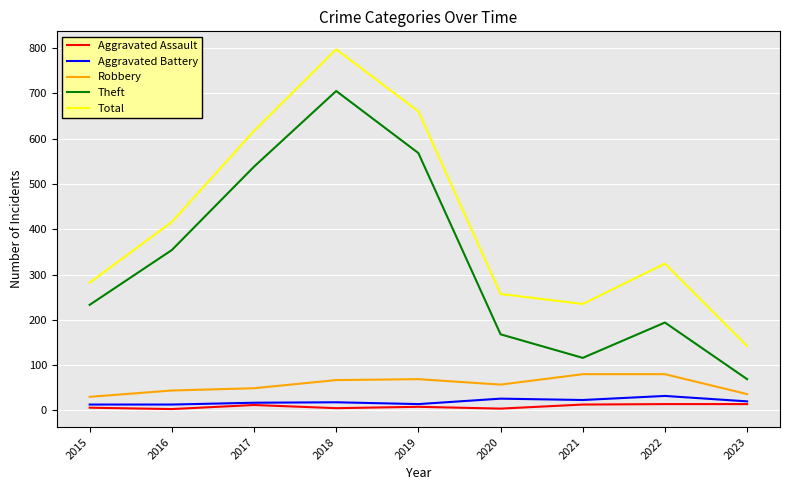

True or false: Total and Aggravated Battery intersect in this chart.

False